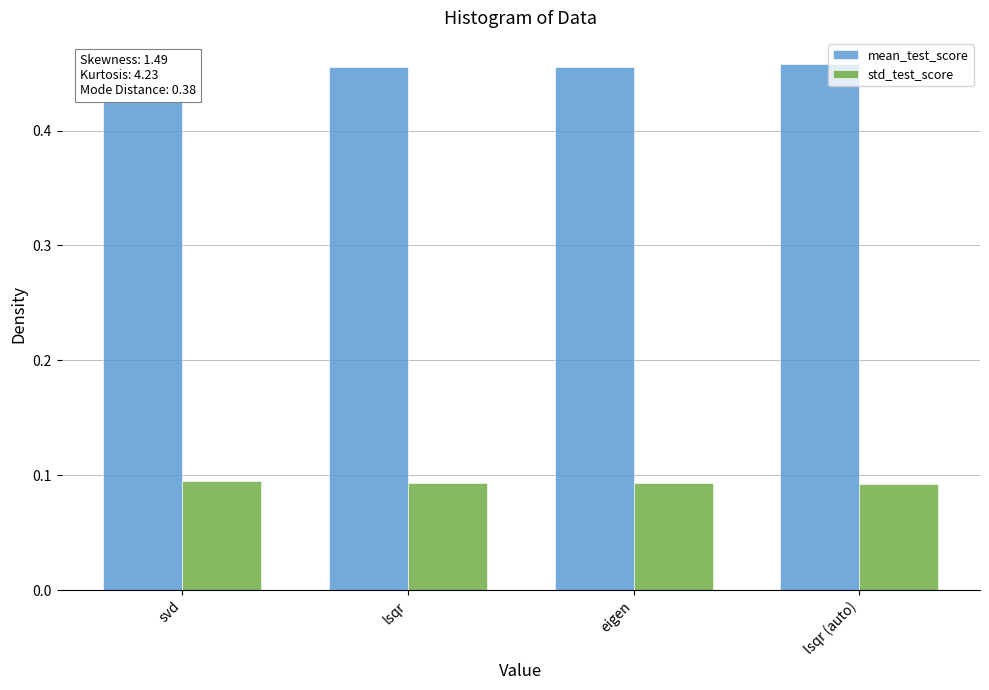

List the series in order of their overall mean, lowest first.

std_test_score, mean_test_score